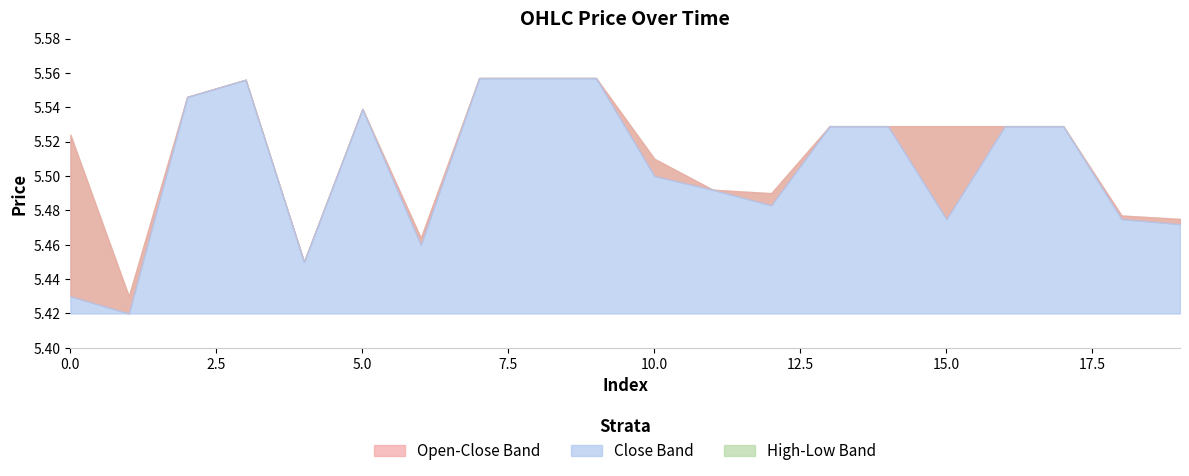

Reading right to left, list all the values displayed in this chart.

open: 19=5.5	18=5.5	17=5.5	16=5.5	15=5.5	14=5.5	13=5.5	12=5.5	11=5.5	10=5.5	9=5.6	8=5.6	7=5.6	6=5.5	5=5.5	4=5.5	3=5.6	2=5.5	1=5.4	0=5.5
close: 19=5.5	18=5.5	17=5.5	16=5.5	15=5.5	14=5.5	13=5.5	12=5.5	11=5.5	10=5.5	9=5.6	8=5.6	7=5.6	6=5.5	5=5.5	4=5.5	3=5.6	2=5.5	1=5.4	0=5.4
high: 19=5.5	18=5.5	17=5.5	16=5.5	15=5.5	14=5.5	13=5.5	12=5.5	11=5.5	10=5.5	9=5.6	8=5.6	7=5.6	6=5.5	5=5.5	4=5.5	3=5.6	2=5.5	1=5.4	0=5.5
low: 19=5.5	18=5.5	17=5.5	16=5.5	15=5.5	14=5.5	13=5.5	12=5.5	11=5.5	10=5.5	9=5.6	8=5.6	7=5.6	6=5.5	5=5.5	4=5.5	3=5.6	2=5.5	1=5.4	0=5.4